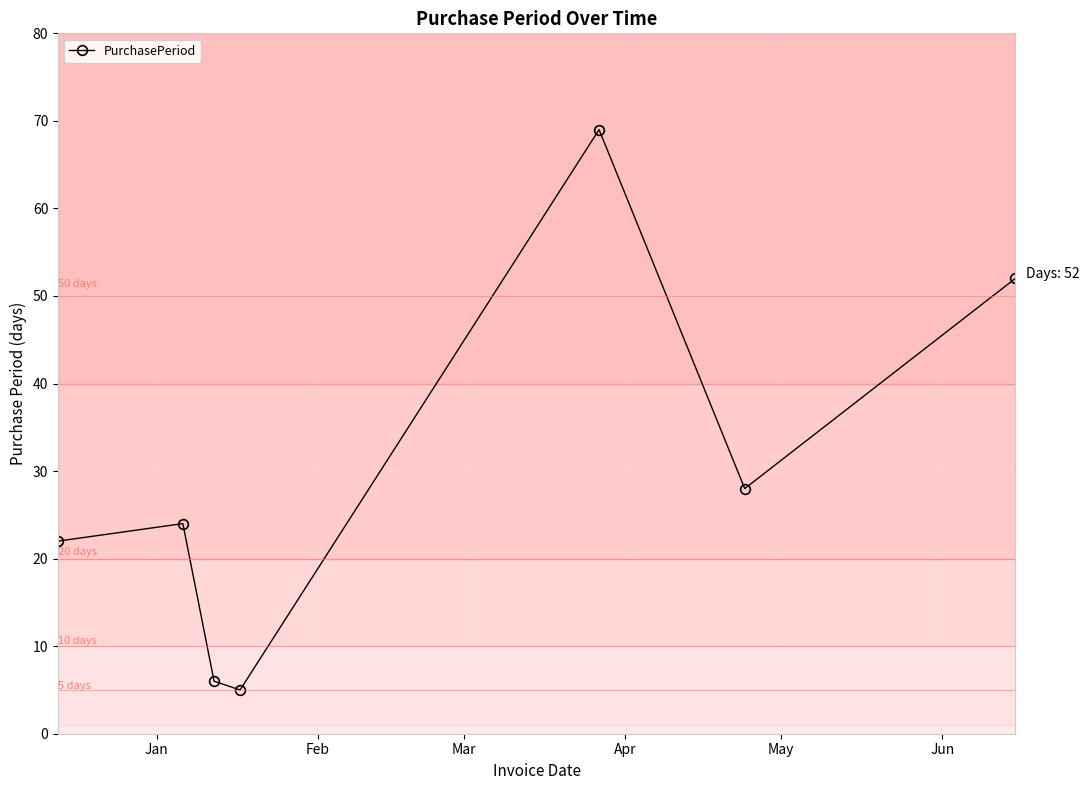

How many lines are shown in the chart?

1